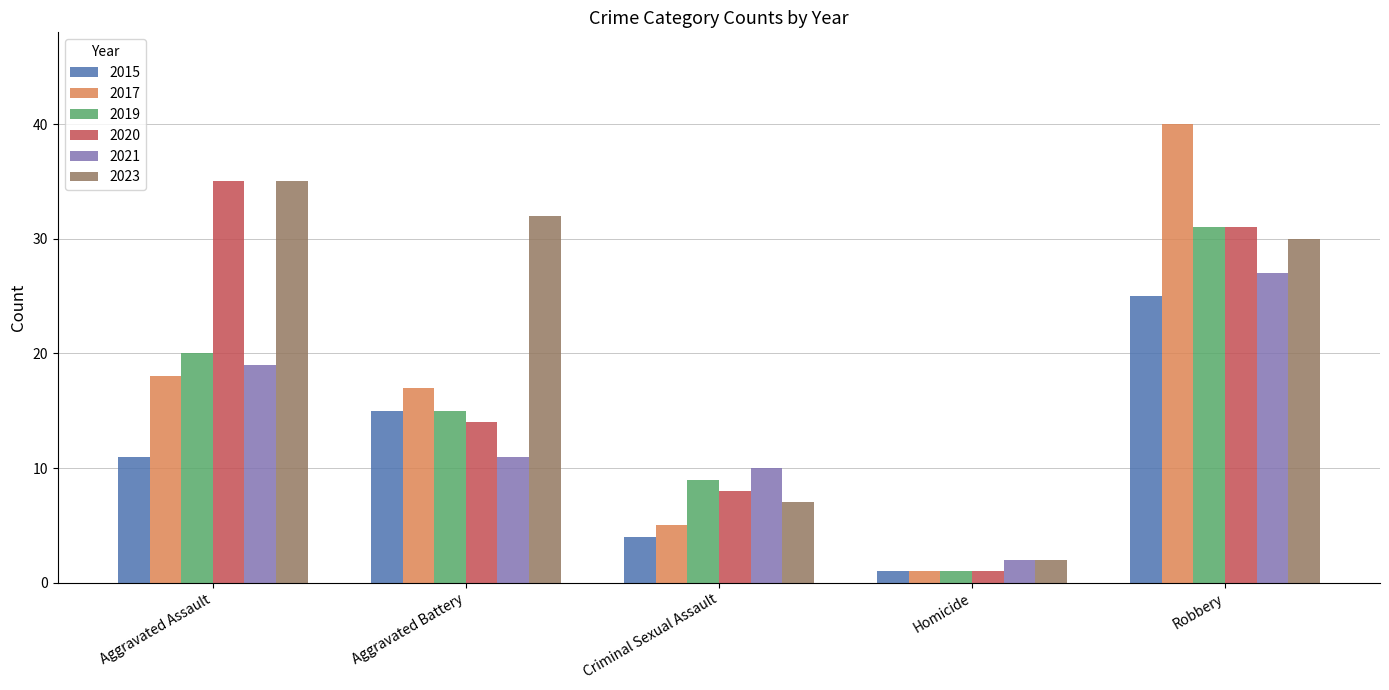

What is the value of the 2015 bar at the 3rd from the left?

4